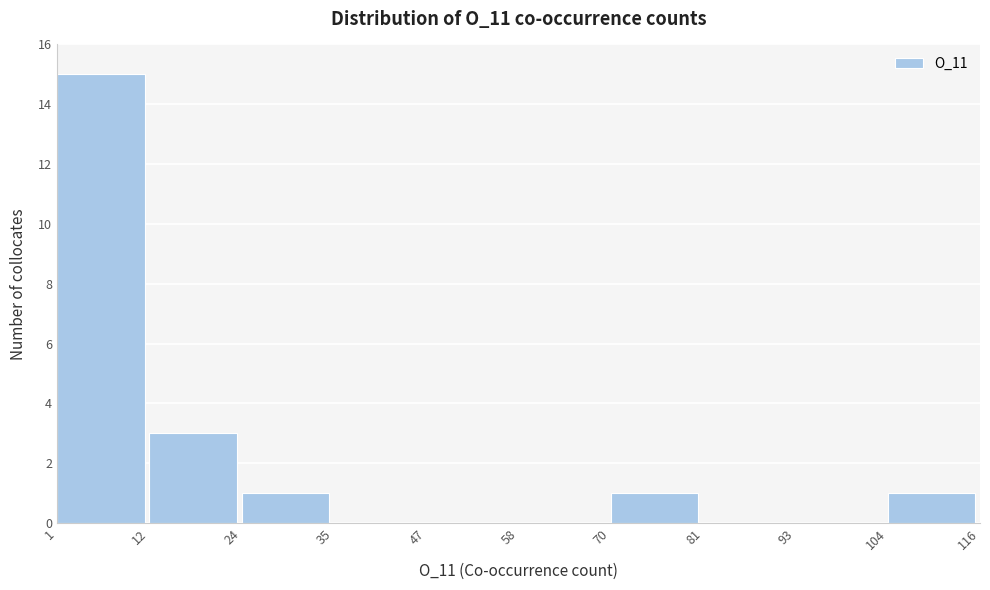

Reading left to right, transcribe this chart: for each bar, give the range it covers on the x-axis and its height. The values are not printed on the chart, so give them approximately, as read against the axis.

1 to 12: 15
12 to 24: 3
24 to 35: 1
35 to 47: 0
47 to 58: 0
58 to 70: 0
70 to 81: 1
81 to 93: 0
93 to 104: 0
104 to 116: 1